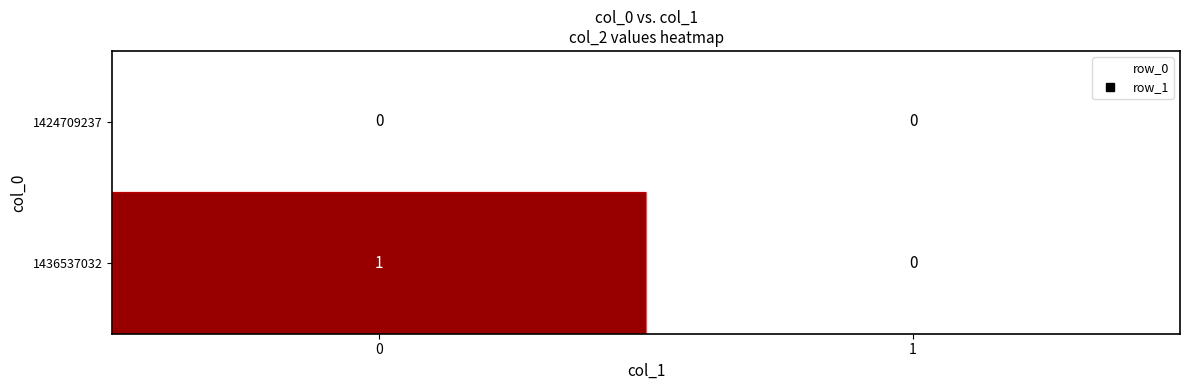

List the series in order of their overall mean, highest first.

1436537032, 1424709237